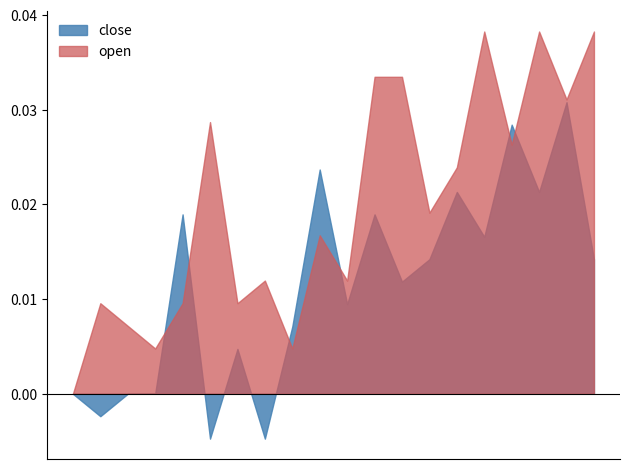

Which series has the largest total across all categories?

open